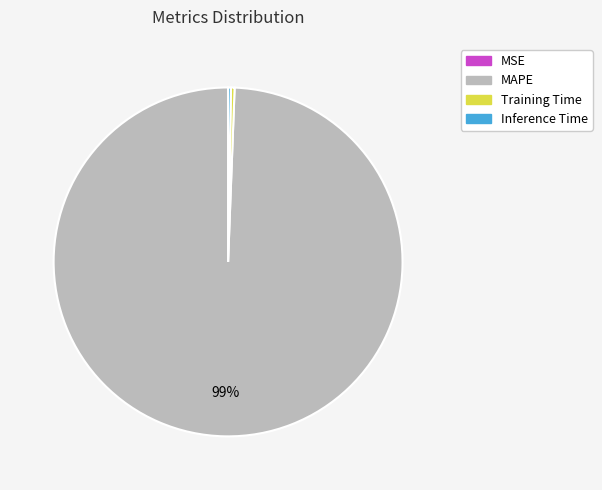

To the nearest percent, what is the average slice percentage?

25%